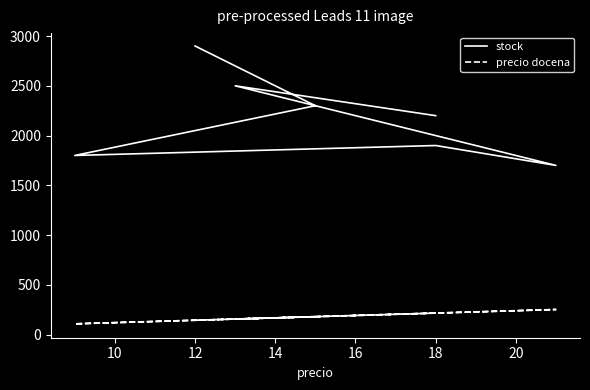

Does the chart have visible grid lines?

No